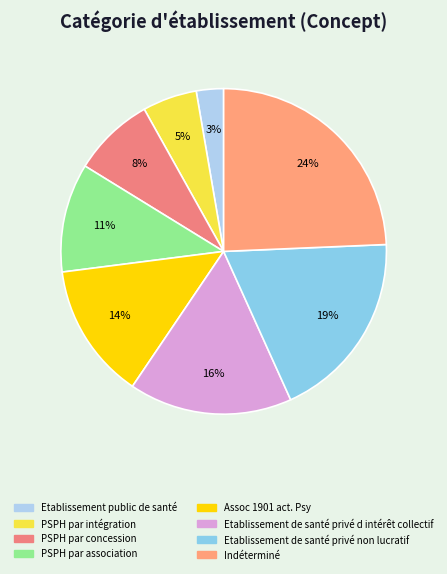

Is PSPH par intégration the majority of the pie?

No